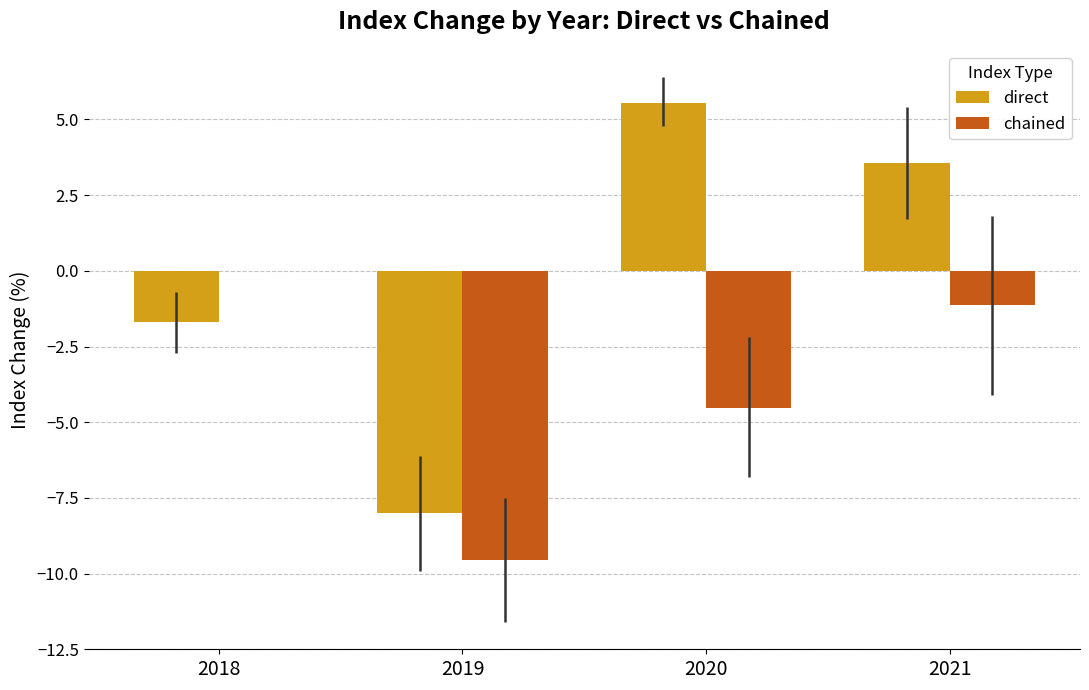

What are all the series names shown in the legend?

direct, chained